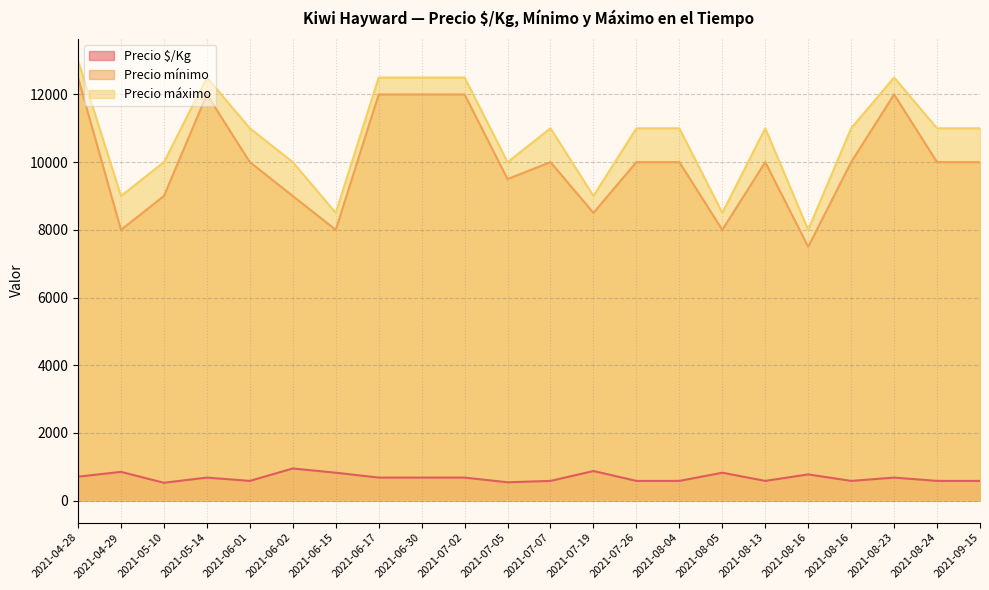

True or false: Precio $/Kg and Precio máximo intersect in this chart.

False